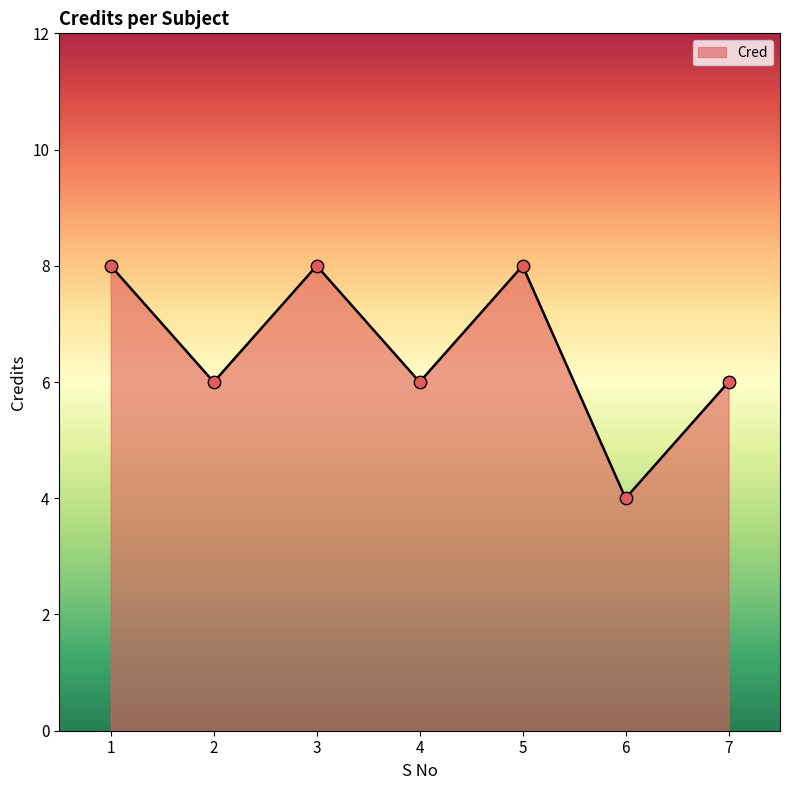

What is the change in value from 4 to 6?

-2